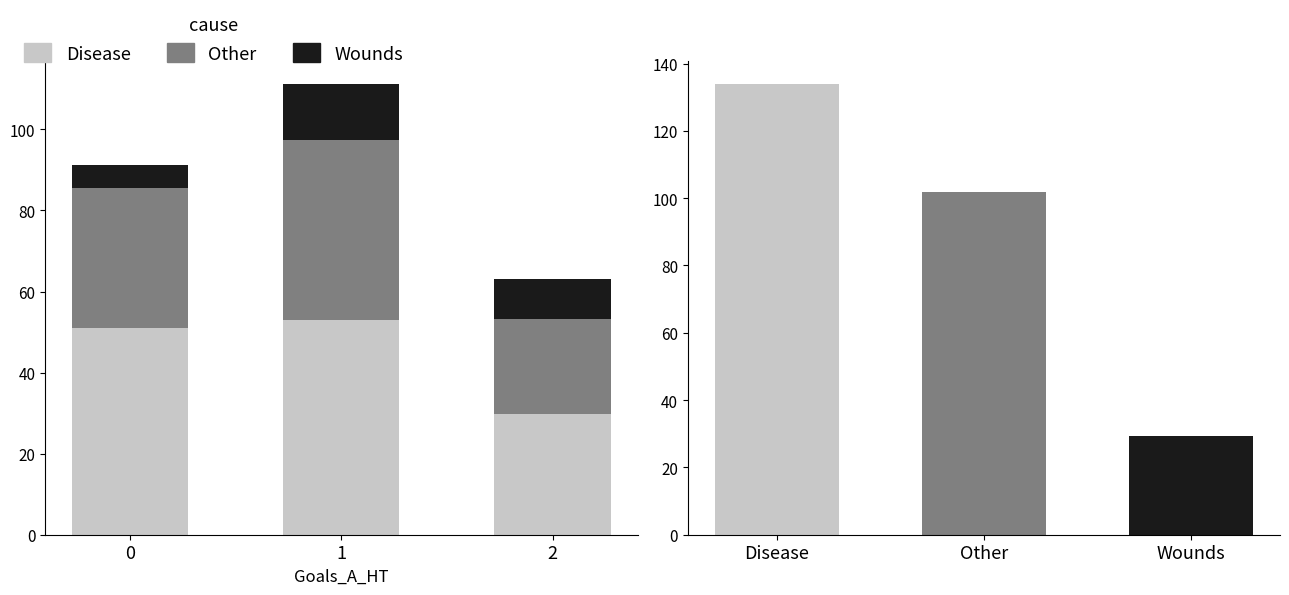

What is the spread (max minus min) of values at 1?

39.1